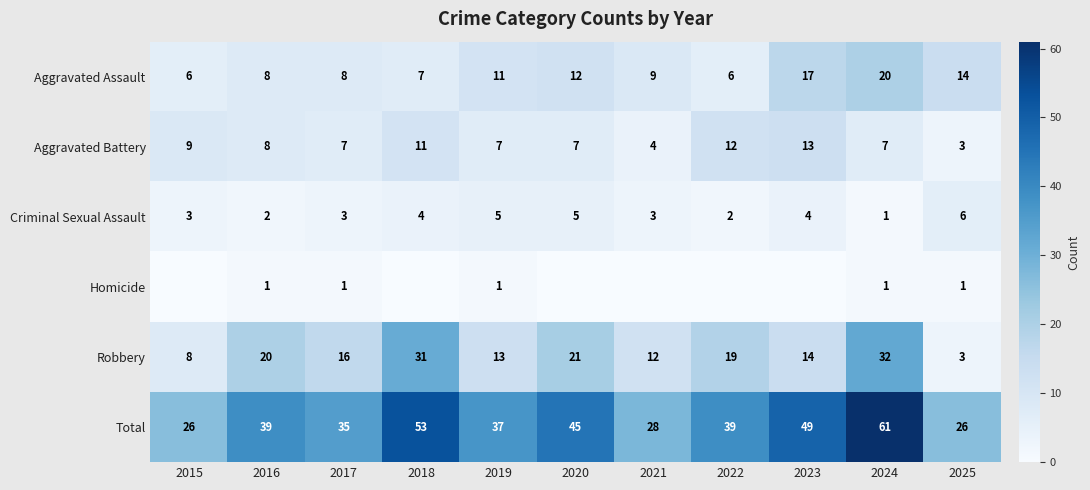

What is the maximum value shown in the chart?

61